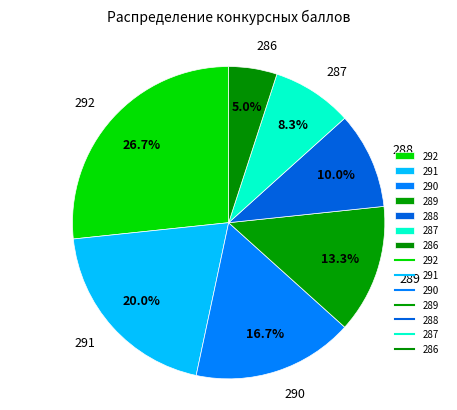

To the nearest percent, what is the combined percentage of 291 and 292?

47%